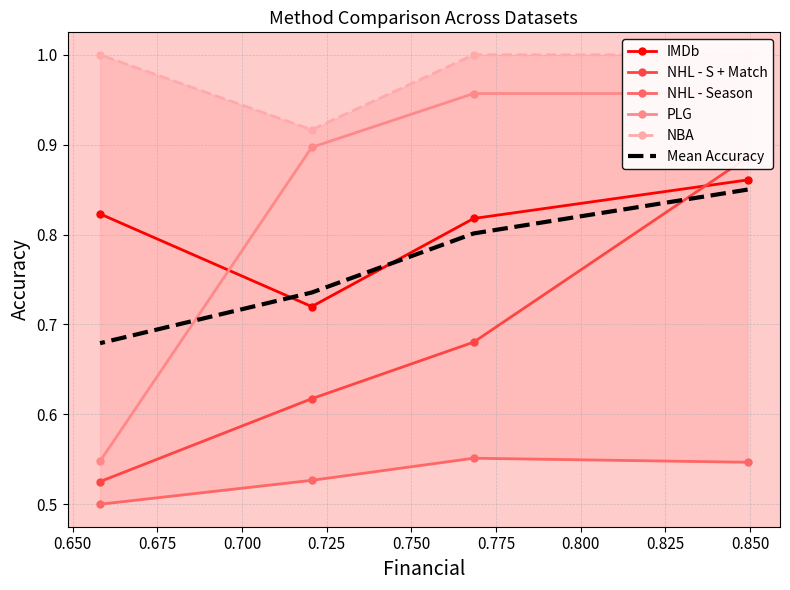

What is the difference between the highest and lowest values at 0.675?

0.4